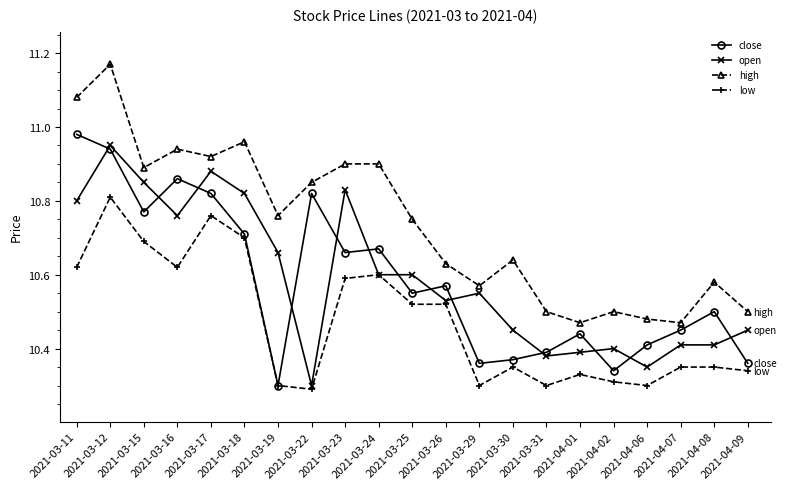

What is the difference between the maximum and second lowest values in the low series?

0.5